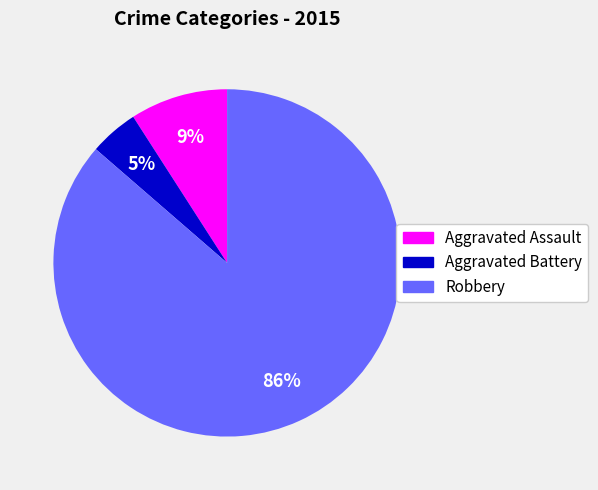

The Aggravated Assault slice represents 9% of the pie. True or false?

True